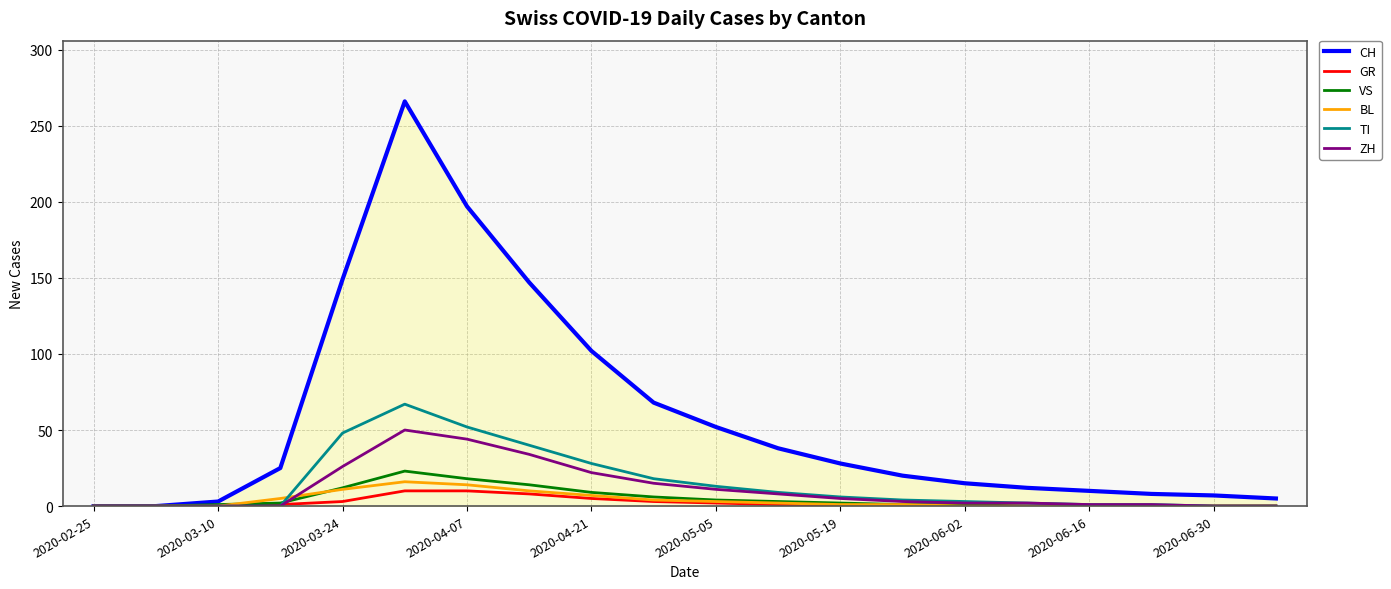

Which series has the widest spread of values?

CH